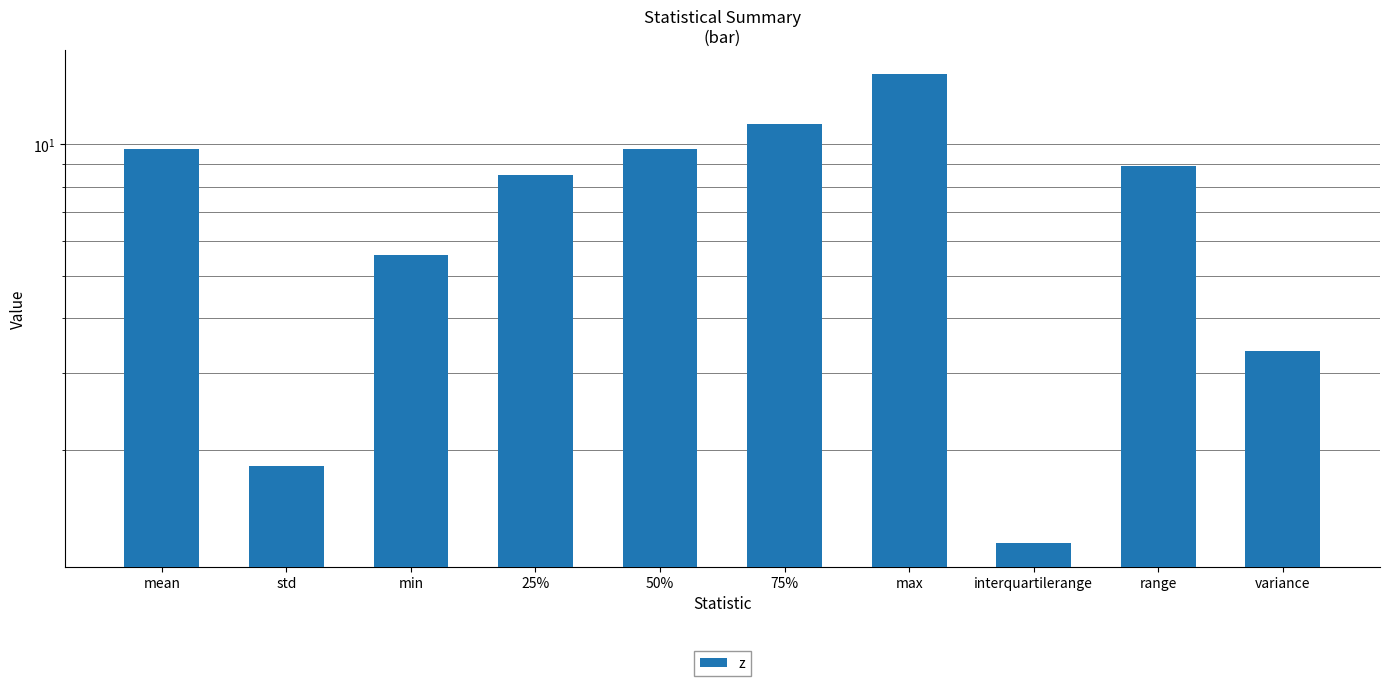

What is the sum of the values at min and variance?

9.0